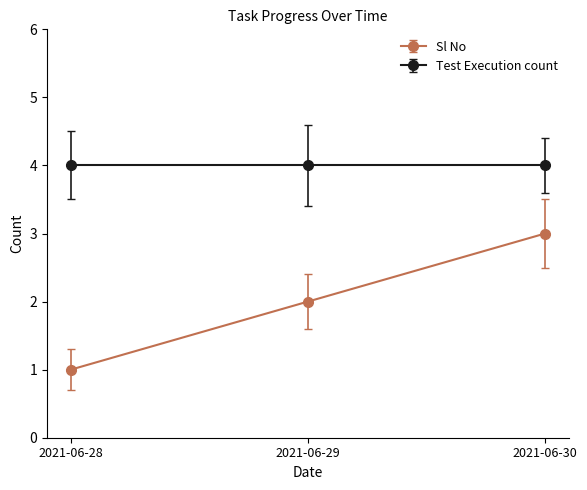

Between 2021-06-28 and 2021-06-30, which series saw the biggest shift?

Sl No